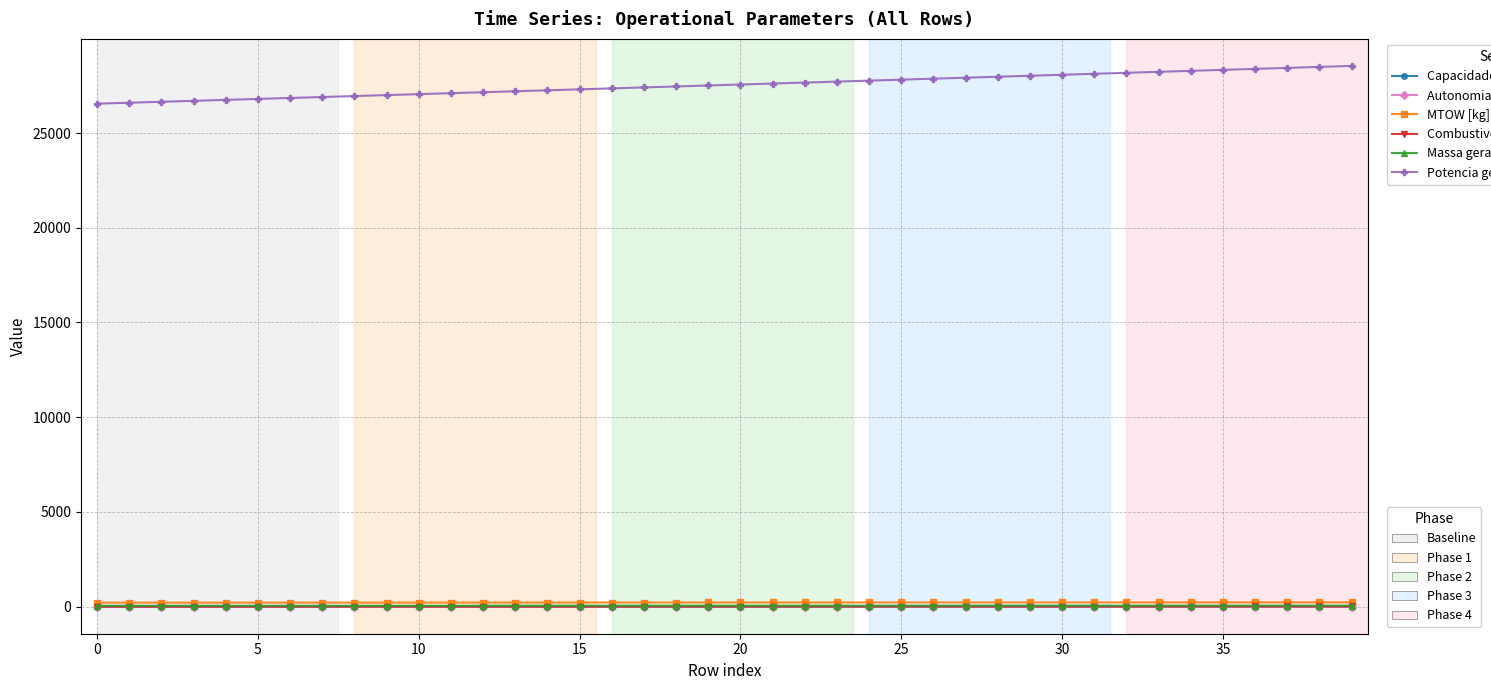

True or false: Autonomia Projetada [h] has a value of 0.1 at 10.

False